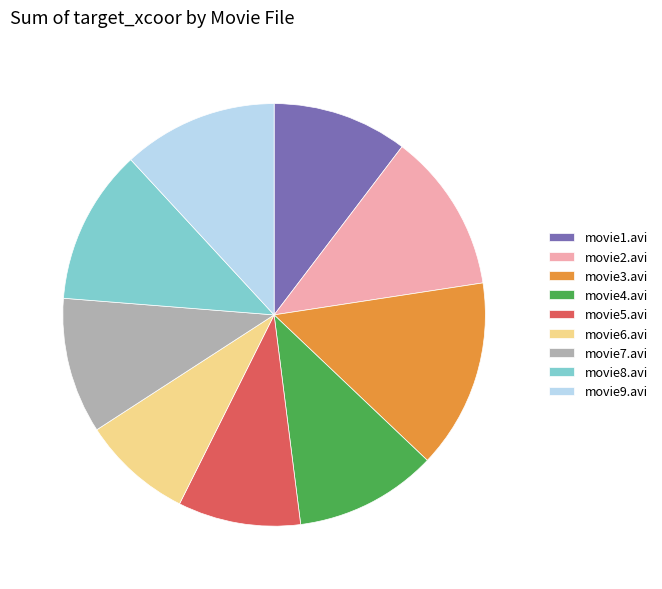

Which has a higher value, movie7.avi or movie6.avi?

movie7.avi